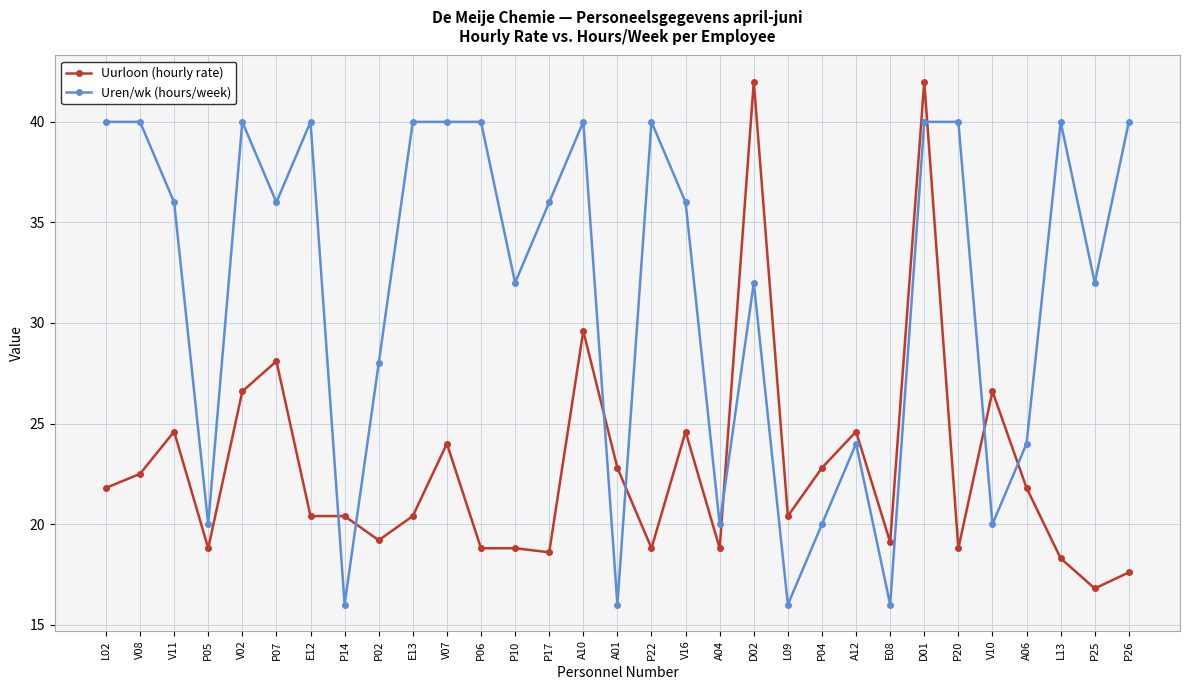

What is the maximum value shown in the chart?

42.0